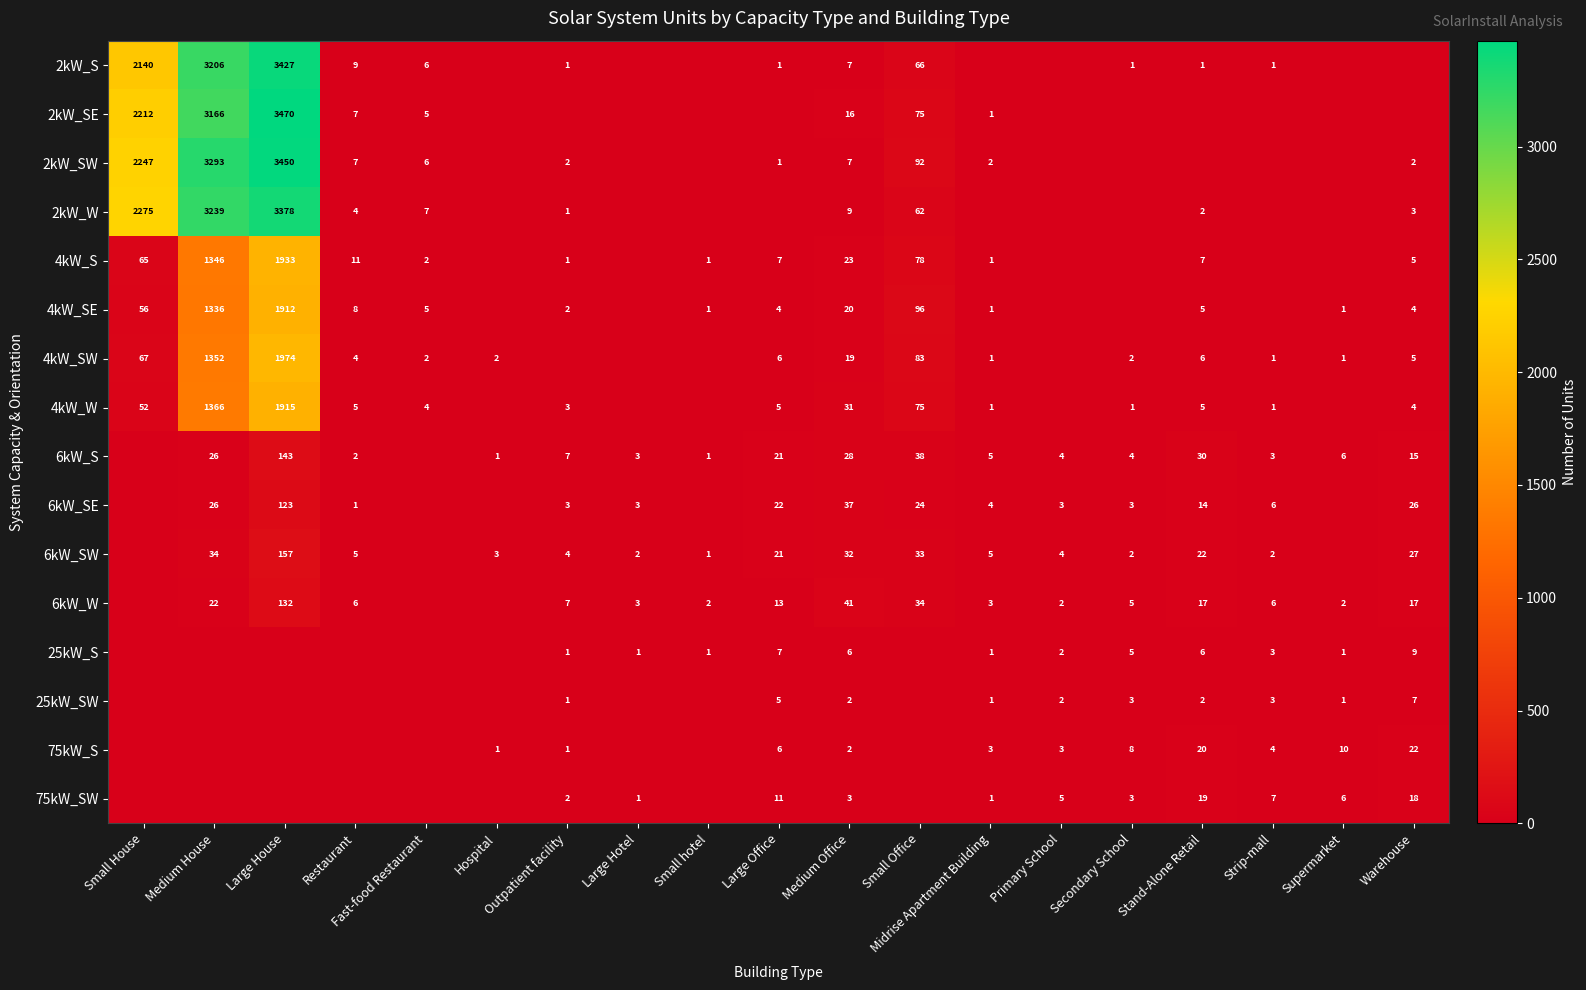

Is it true that 75kW_S equals 20 at Stand-Alone Retail?

True